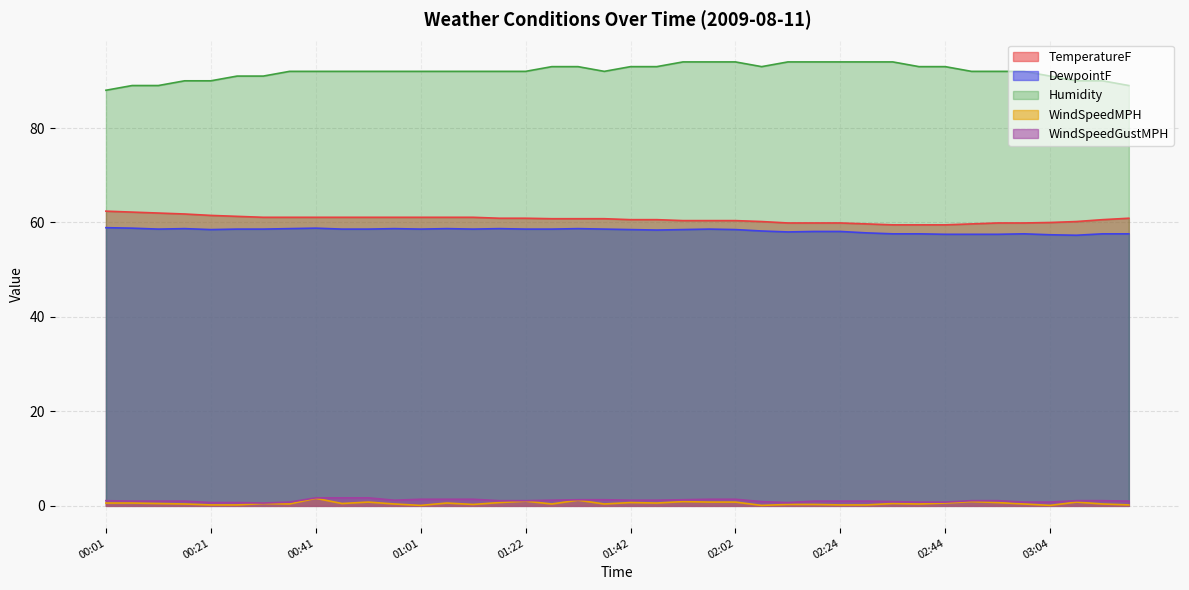

Reading right to left, list all the values displayed in this chart.

TemperatureF: 60.9	60.6	60.2	60.0	59.9	59.9	59.7	59.5	59.5	59.5	59.7	59.9	59.9	59.9	60.2	60.4	60.4	60.4	60.6	60.6	60.8	60.8	60.8	60.9	60.9	61.1	61.1	61.1	61.1	61.1	61.1	61.1	61.1	61.1	61.3	61.5	61.8	62.0	62.2	62.4
DewpointF: 57.6	57.6	57.3	57.4	57.6	57.5	57.5	57.5	57.6	57.6	57.8	58.1	58.1	58.0	58.2	58.5	58.6	58.5	58.4	58.5	58.6	58.7	58.6	58.6	58.7	58.6	58.7	58.6	58.7	58.6	58.6	58.8	58.7	58.6	58.6	58.5	58.7	58.6	58.8	58.9
Humidity: 89.0	90.0	90.0	91.0	92.0	92.0	92.0	93.0	93.0	94.0	94.0	94.0	94.0	94.0	93.0	94.0	94.0	94.0	93.0	93.0	92.0	93.0	93.0	92.0	92.0	92.0	92.0	92.0	92.0	92.0	92.0	92.0	92.0	91.0	91.0	90.0	90.0	89.0	89.0	88.0
WindSpeedMPH: 0.2	0.4	0.8	0.1	0.4	0.7	0.9	0.6	0.4	0.5	0.2	0.2	0.3	0.3	0.1	0.8	0.8	0.9	0.6	0.7	0.4	1.2	0.4	1.0	0.7	0.3	0.6	0.1	0.4	0.8	0.5	1.6	0.4	0.5	0.2	0.2	0.4	0.5	0.6	0.6
WindSpeedGustMPH: 1.0	1.1	1.1	0.8	0.8	1.1	1.1	0.8	0.8	0.9	1.0	1.0	1.0	0.7	0.9	1.4	1.4	1.3	1.2	1.2	1.3	1.3	1.2	1.1	1.1	1.4	1.4	1.4	1.2	1.7	1.7	1.7	0.8	0.6	0.7	0.7	1.0	1.0	1.0	1.1